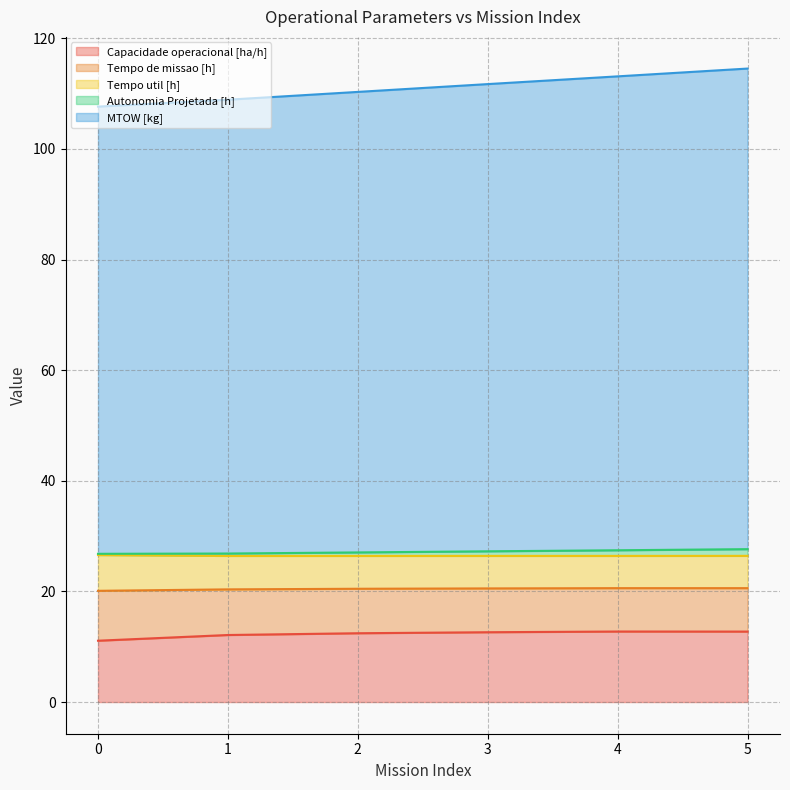

What is the minimum value for Capacidade operacional [ha/h]?

11.1